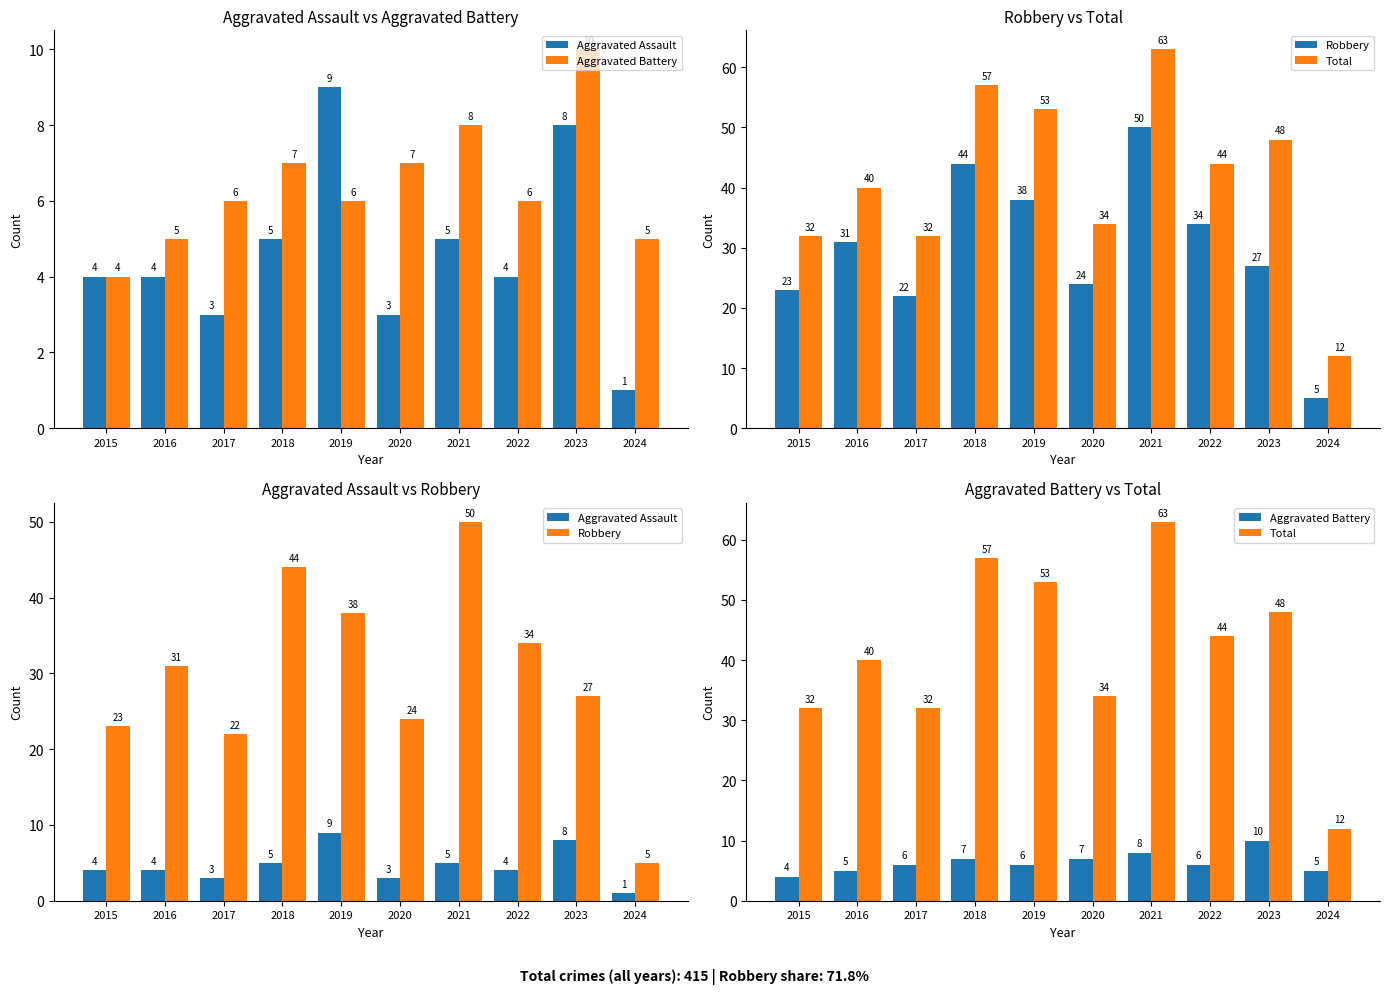

What is the lowest value of the Robbery series?

5